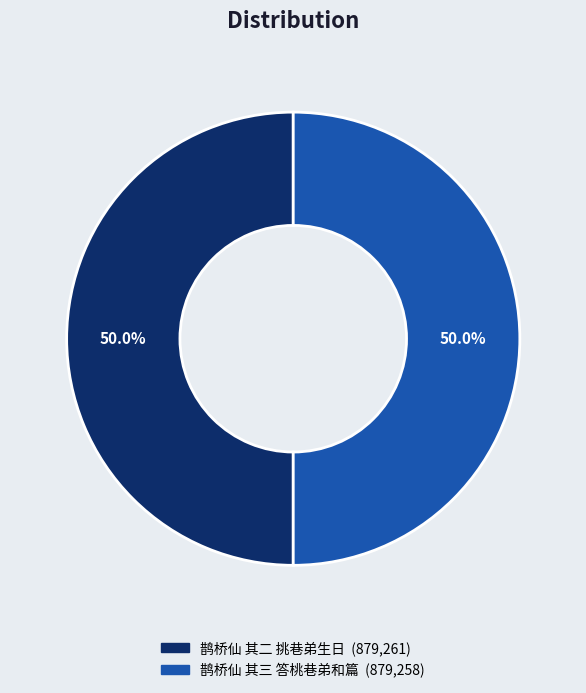

Combined, do 鹊桥仙 其二 挑巷弟生日 and 鹊桥仙 其三 答桃巷弟和篇 account for over 50%?

Yes